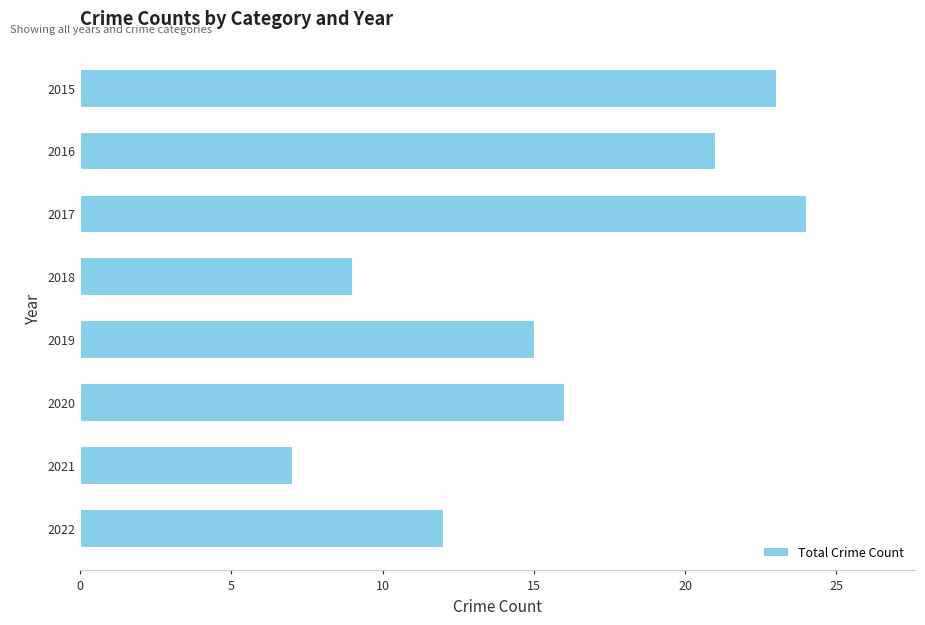

Reading top to bottom, transcribe all the data shown in this chart.

23	21	24	9	15	16	7	12